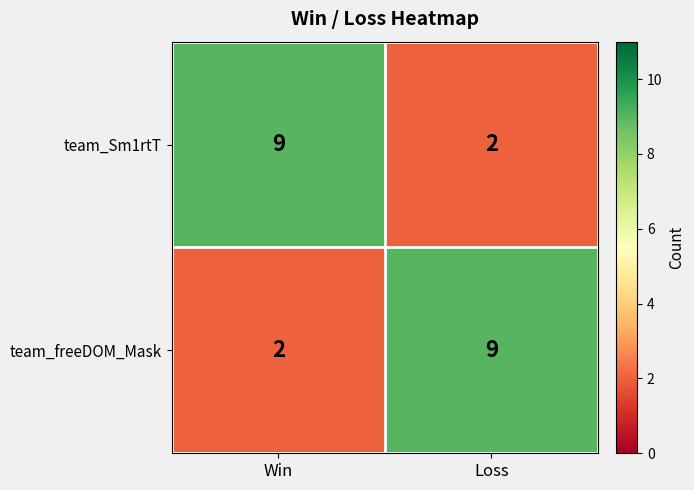

What is the maximum value shown in the chart?

9